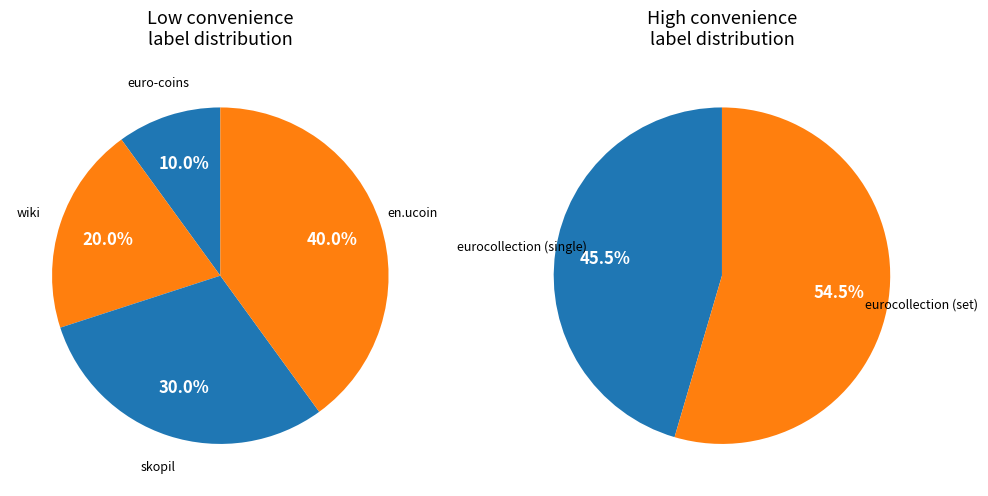

How many segments does this pie chart have?

6